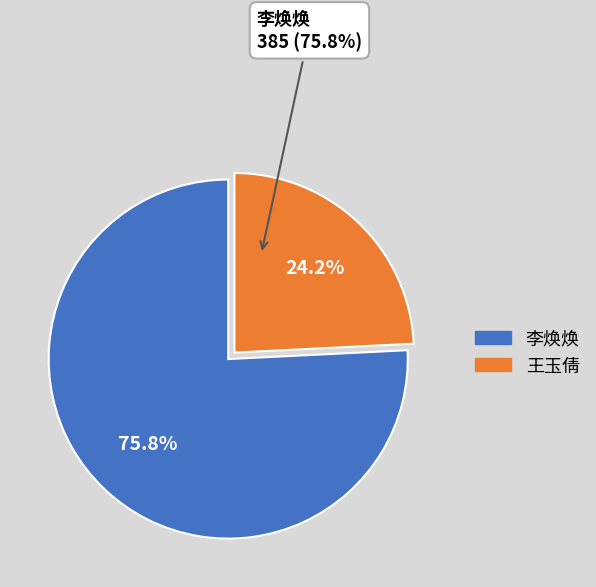

How much of the chart is everything except 李焕焕?

24.2%